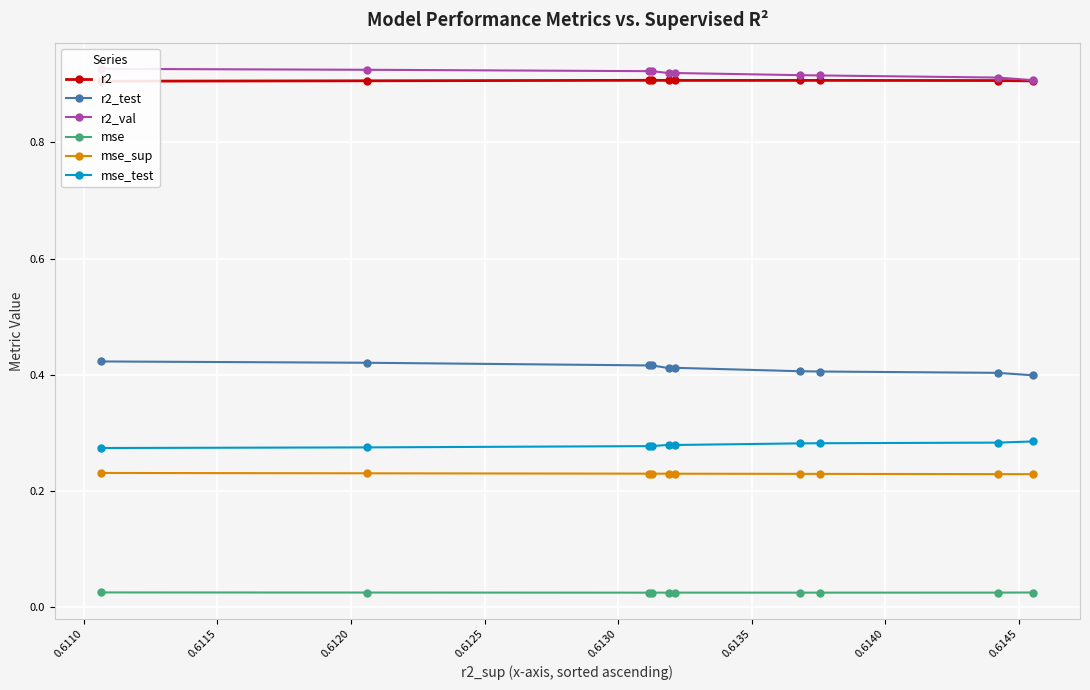

Reading left to right, list all the values displayed in this chart.

r2: 0.9	0.9	0.9	0.9	0.9	0.9	0.9	0.9	0.9	0.9
r2_test: 0.4	0.4	0.4	0.4	0.4	0.4	0.4	0.4	0.4	0.4
r2_val: 0.9	0.9	0.9	0.9	0.9	0.9	0.9	0.9	0.9	0.9
mse: 0.0	0.0	0.0	0.0	0.0	0.0	0.0	0.0	0.0	0.0
mse_sup: 0.2	0.2	0.2	0.2	0.2	0.2	0.2	0.2	0.2	0.2
mse_test: 0.3	0.3	0.3	0.3	0.3	0.3	0.3	0.3	0.3	0.3